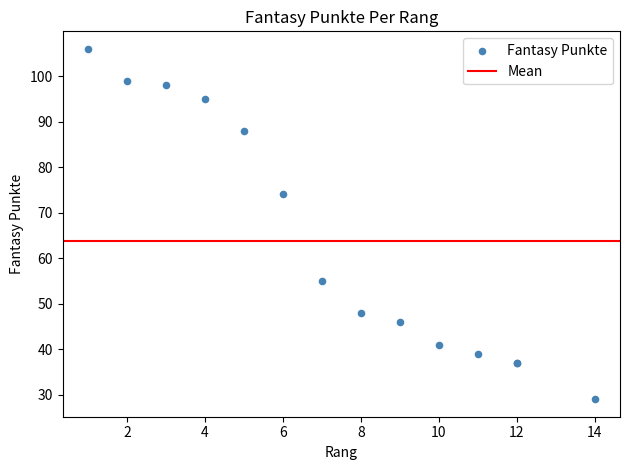

What Y value in the scatter plot is closest to 67?

74